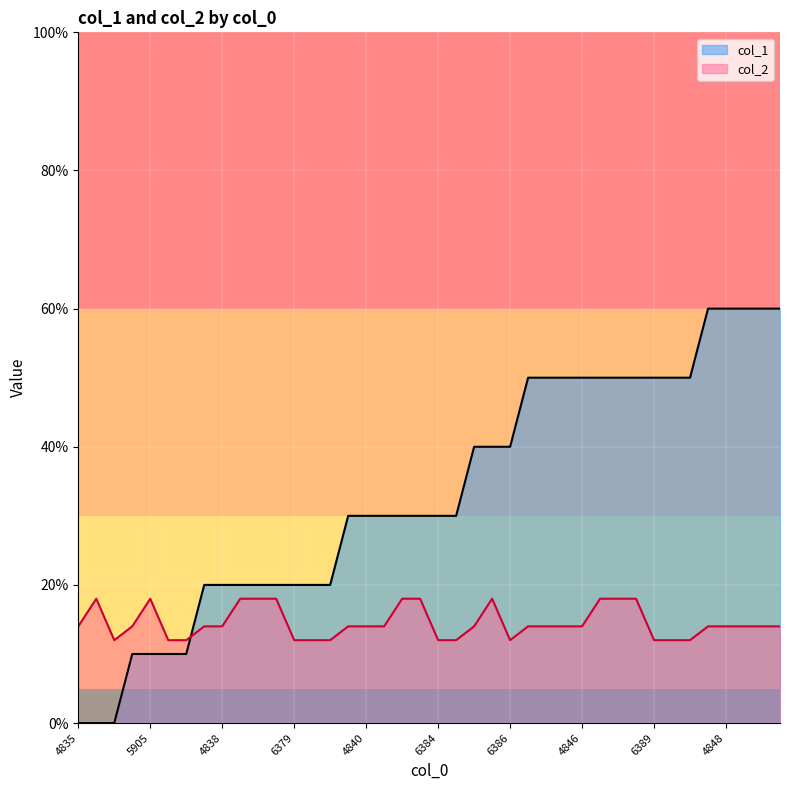

The col_1 series shows 20 at 4849. True or false?

False